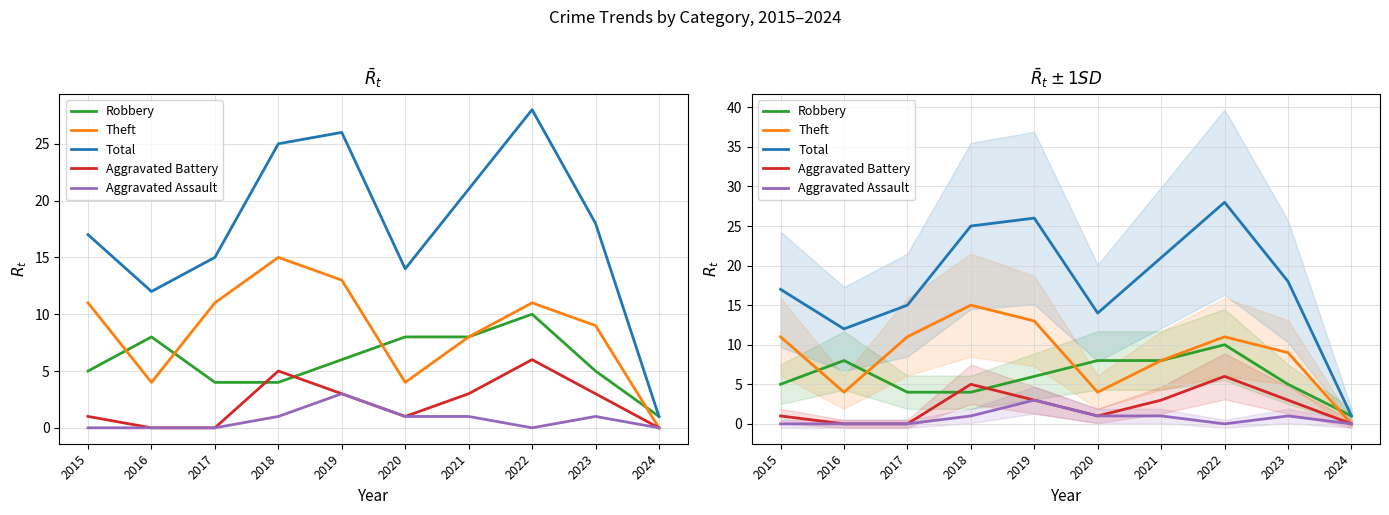

Rank the categories by Aggravated Battery value from lowest to highest.

2016, 2017, 2024, 2015, 2020, 2019, 2021, 2023, 2018, 2022